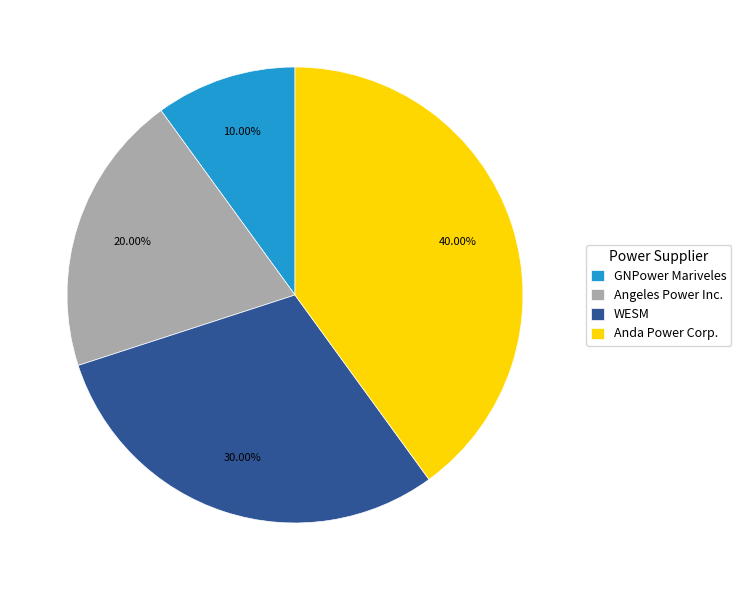

To the nearest percent, what is the average slice percentage?

25%